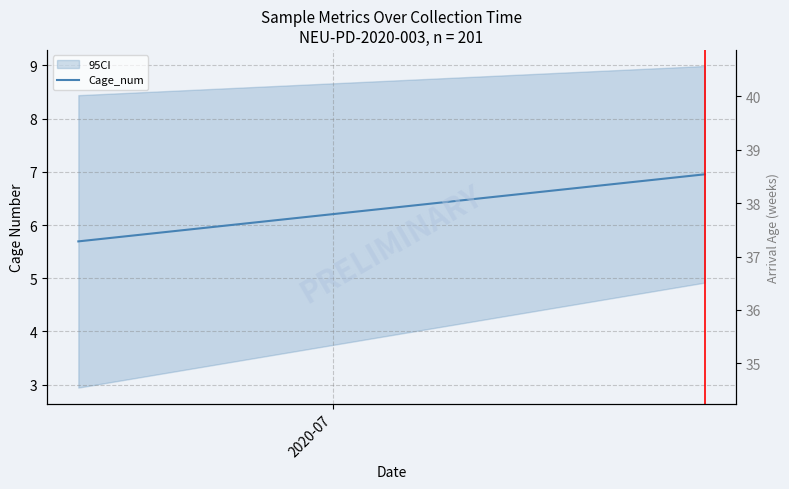

Reading right to left, what are all the values shown in this chart?

1=7.0	2020-07=5.7